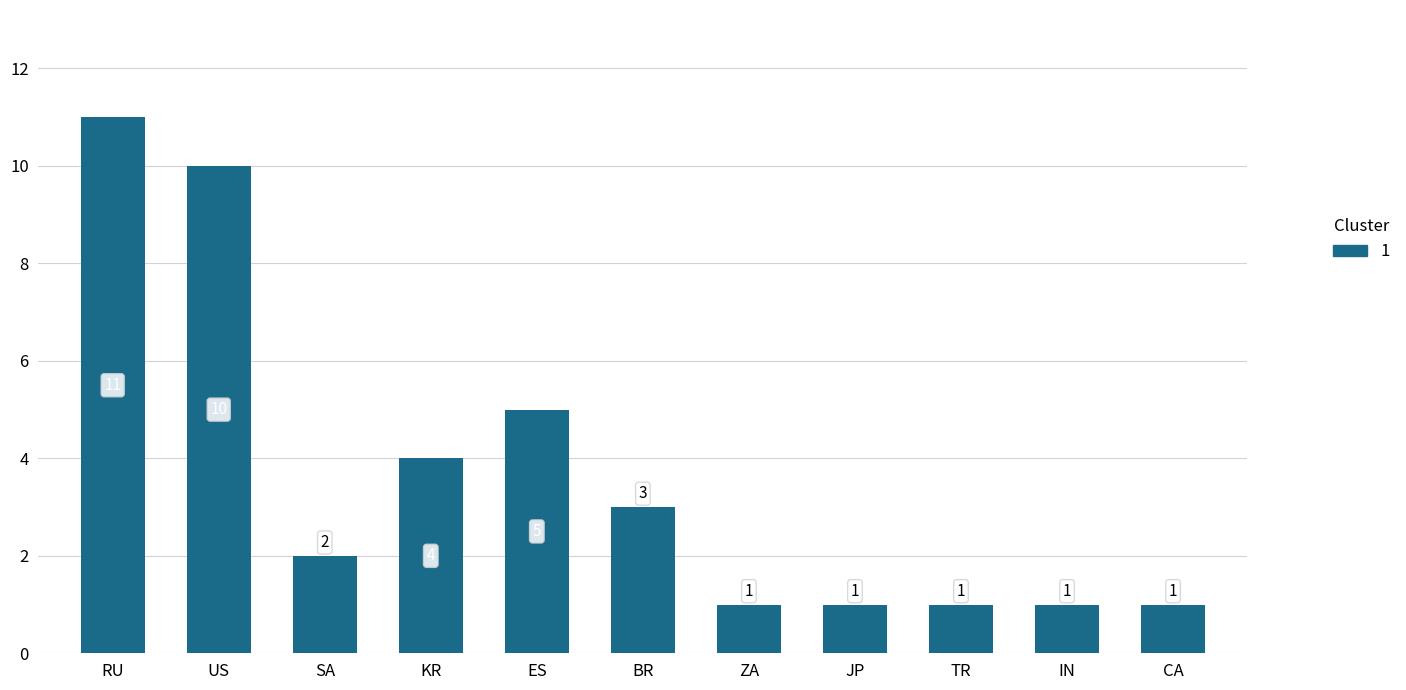

What is the change in value from US to BR?

-7